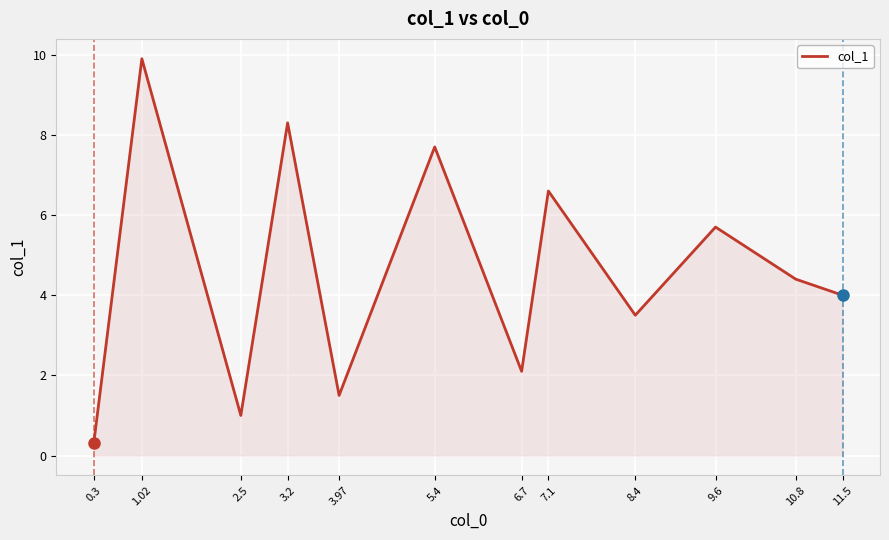

What is the change in value from 0.3 to 3.2?

+8.0